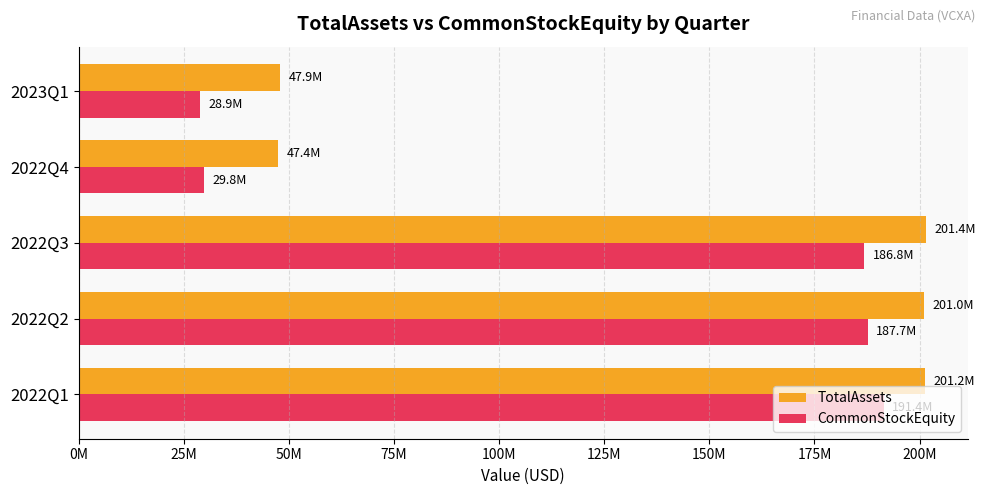

At which label does CommonStockEquity reach its peak?

2022Q1